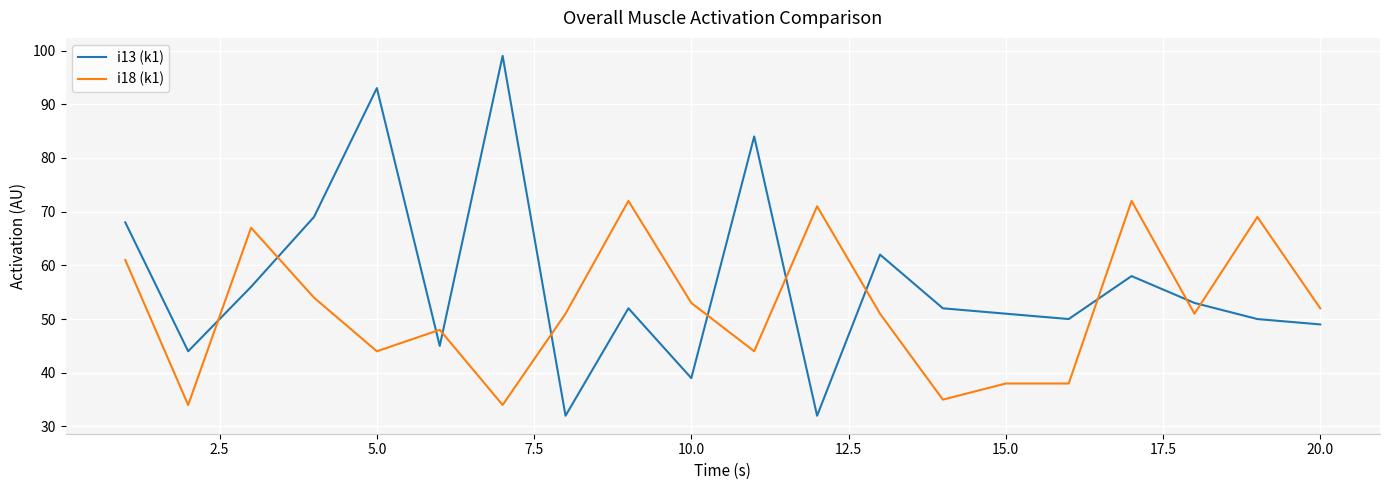

What is the greatest value displayed?

99